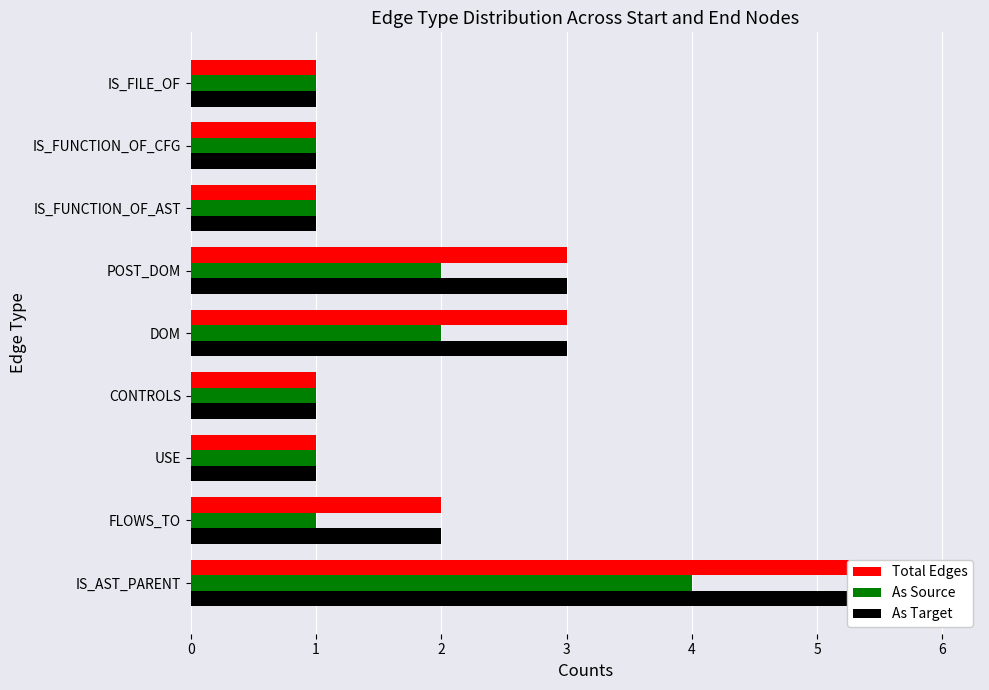

True or false: As Target has a value of 2 at FLOWS_TO.

True